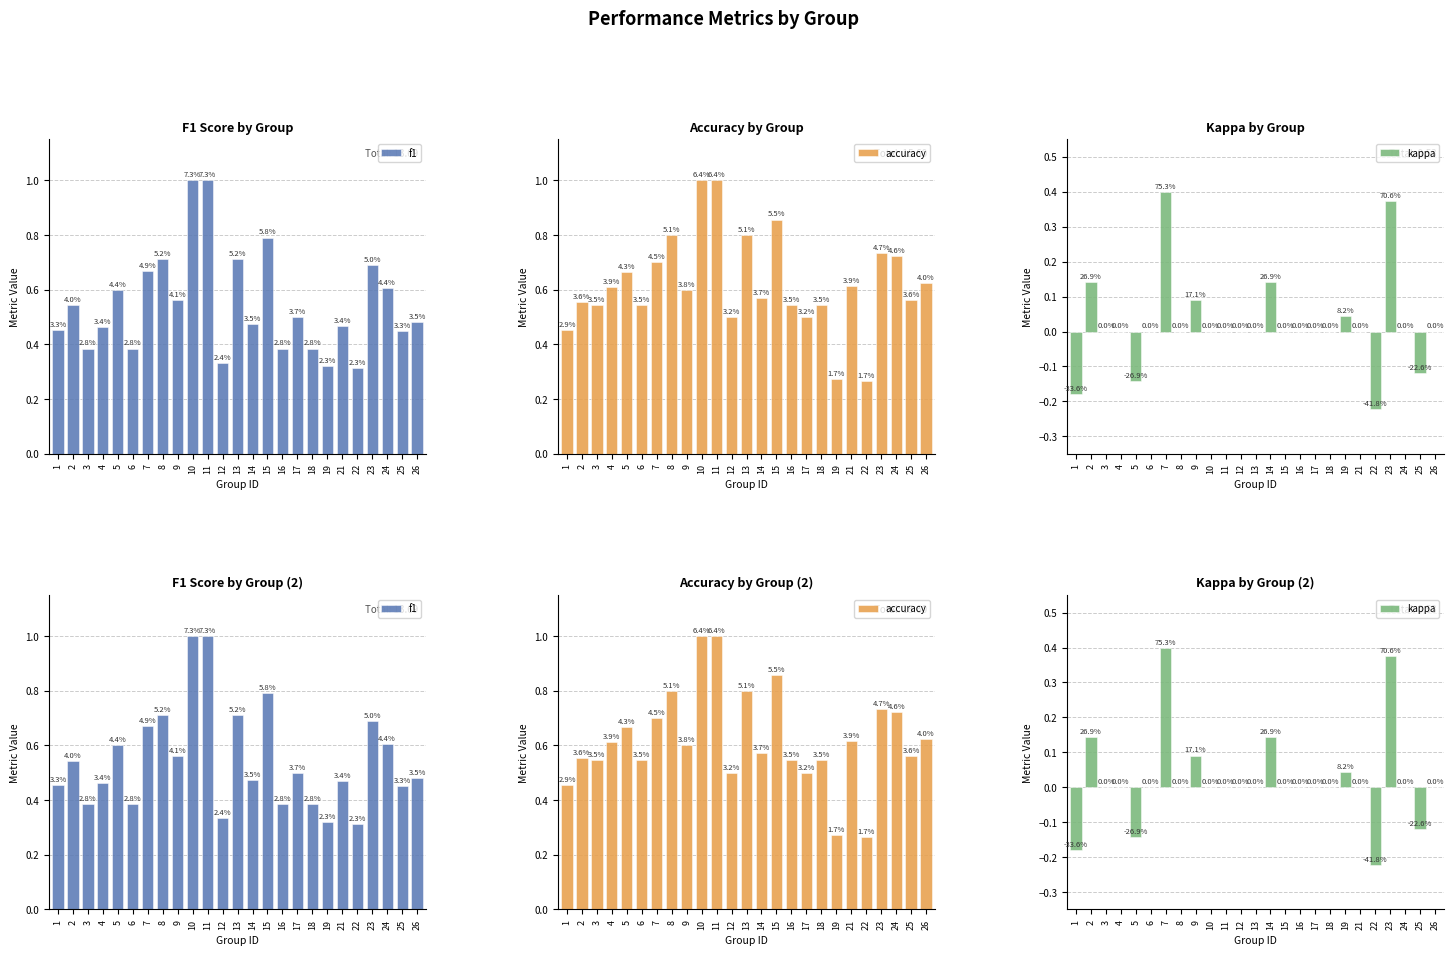

Which category has the highest value in the kappa series?

7